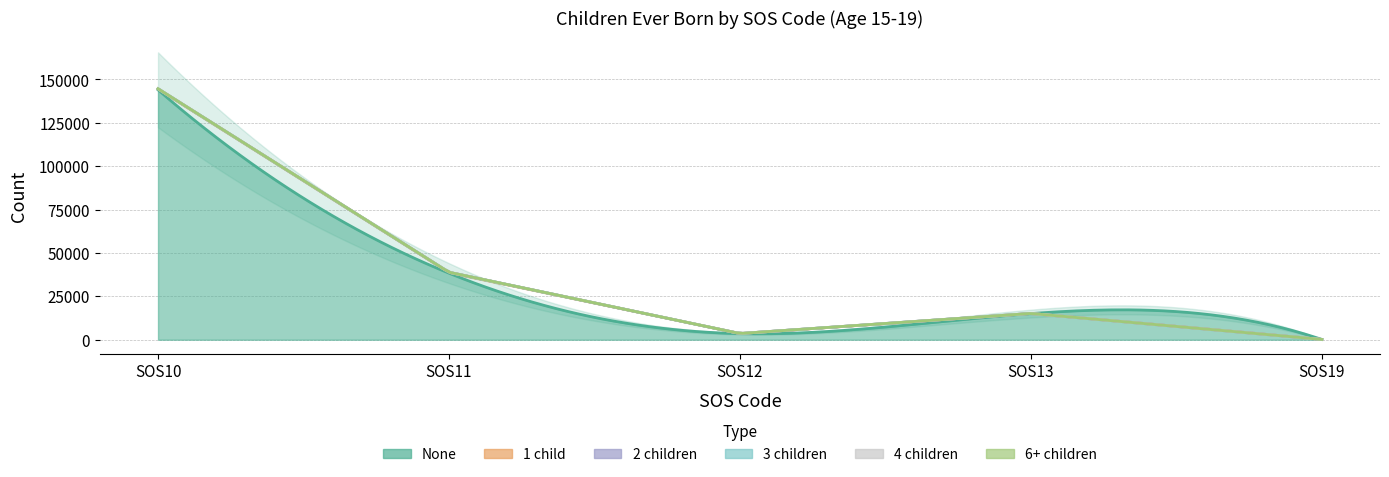

Rank the categories by None value from highest to lowest.

SOS10, SOS11, SOS13, SOS12, SOS19